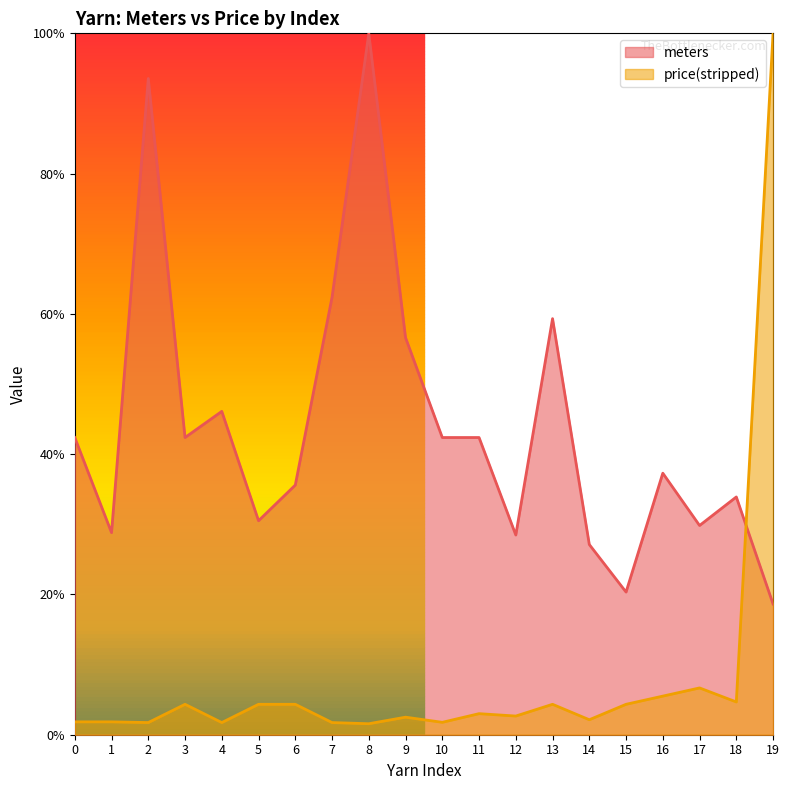

At how many categories does at least one series exceed 49?

6